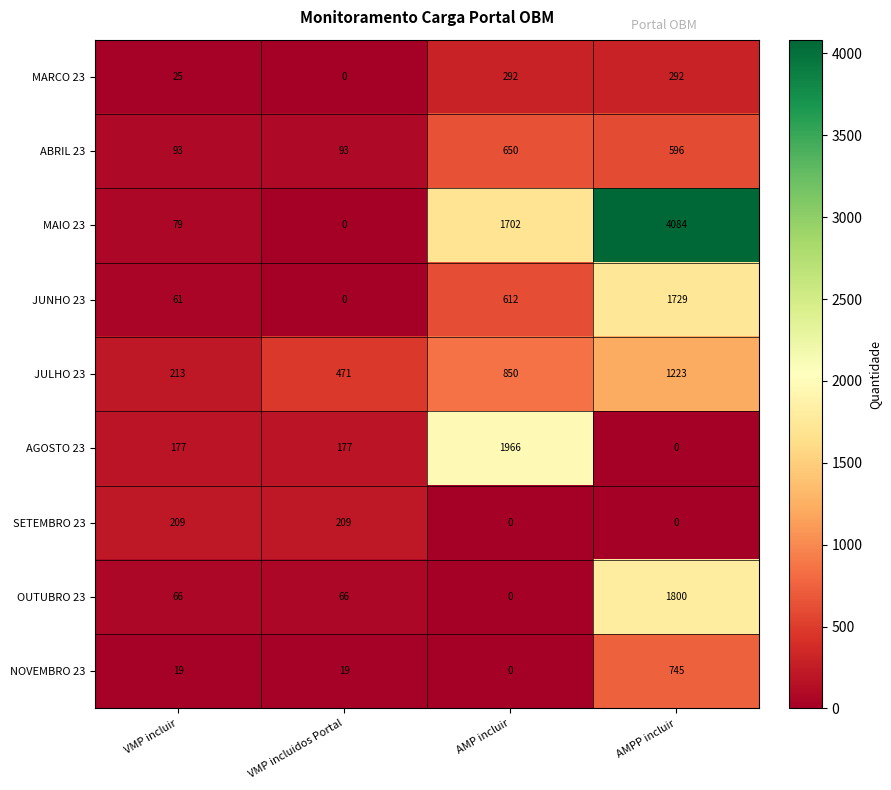

What is the spread (max minus min) of values at AMP incluir?

1966